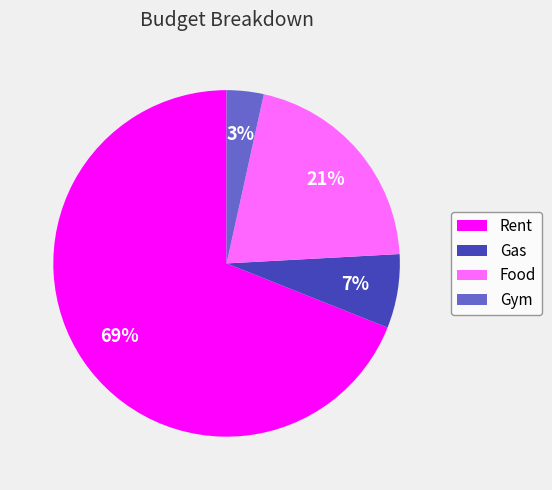

Between Gas and Rent, which is larger?

Rent